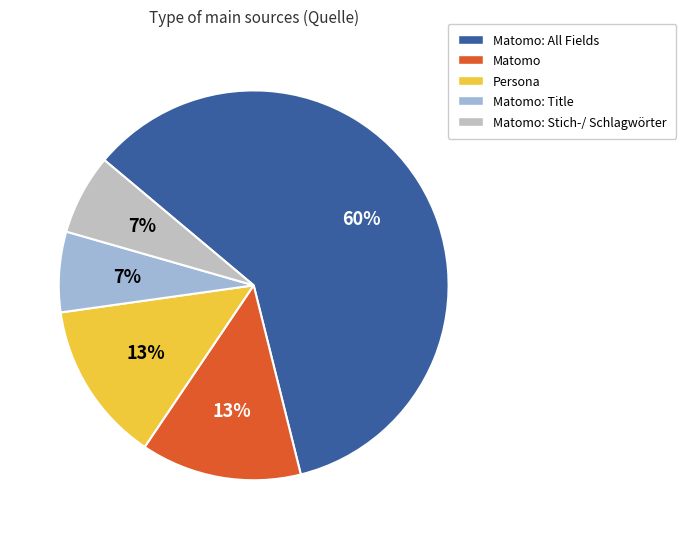

Is there any slice that represents more than half of the pie?

Yes